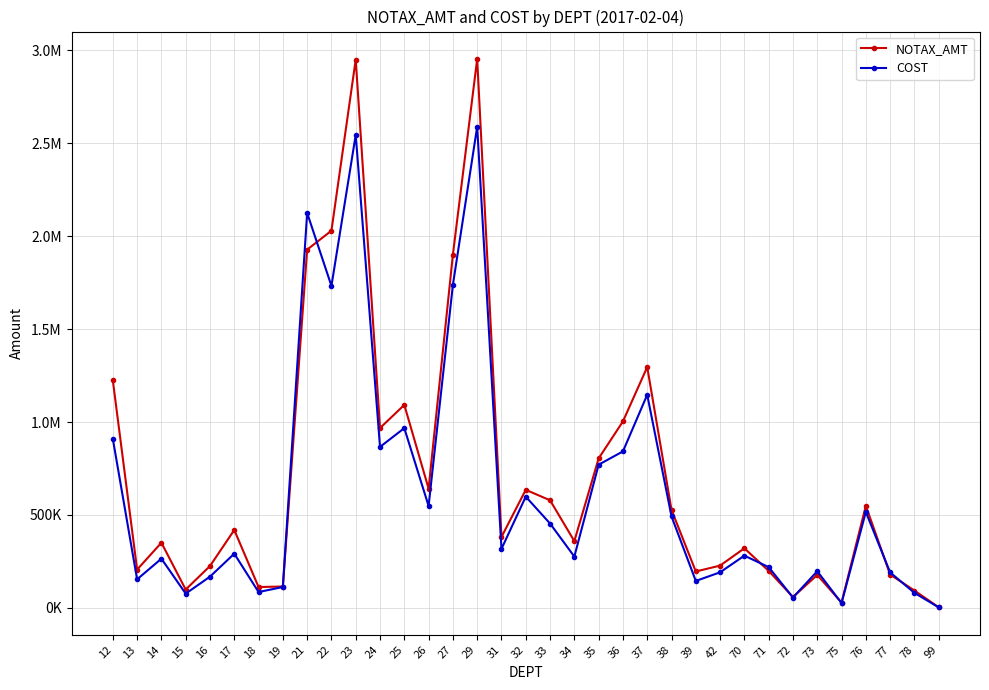

Does the chart have visible grid lines?

Yes